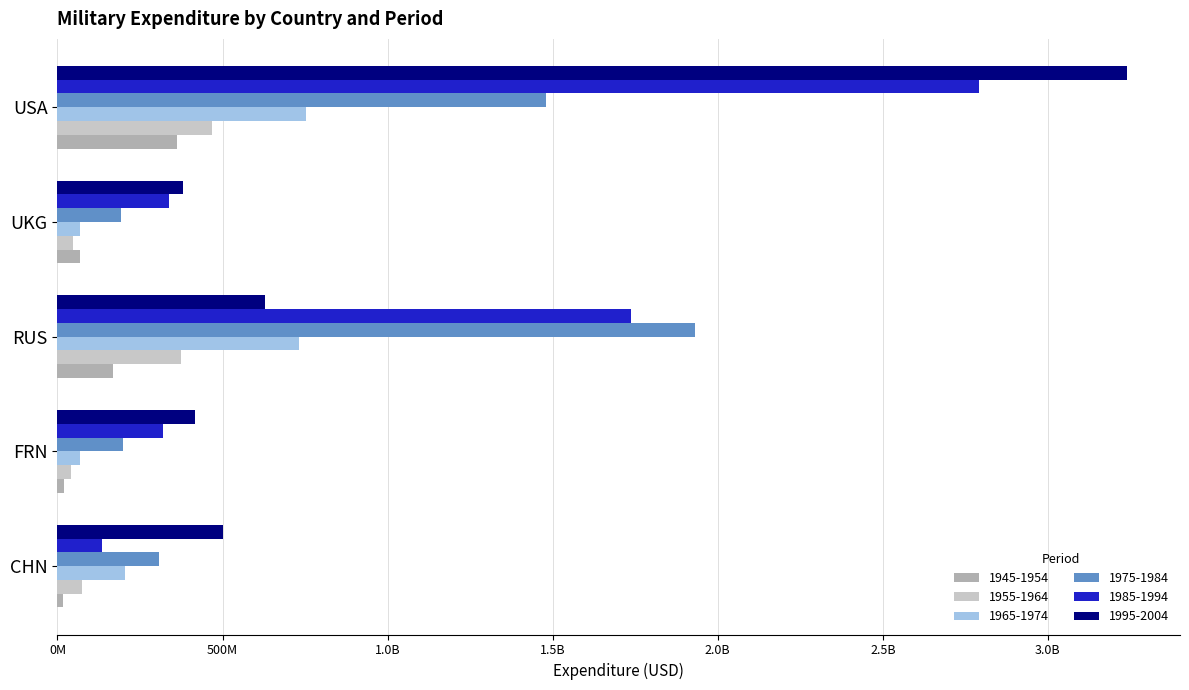

Rank the categories by 1995-2004 value from lowest to highest.

UKG, FRN, CHN, RUS, USA